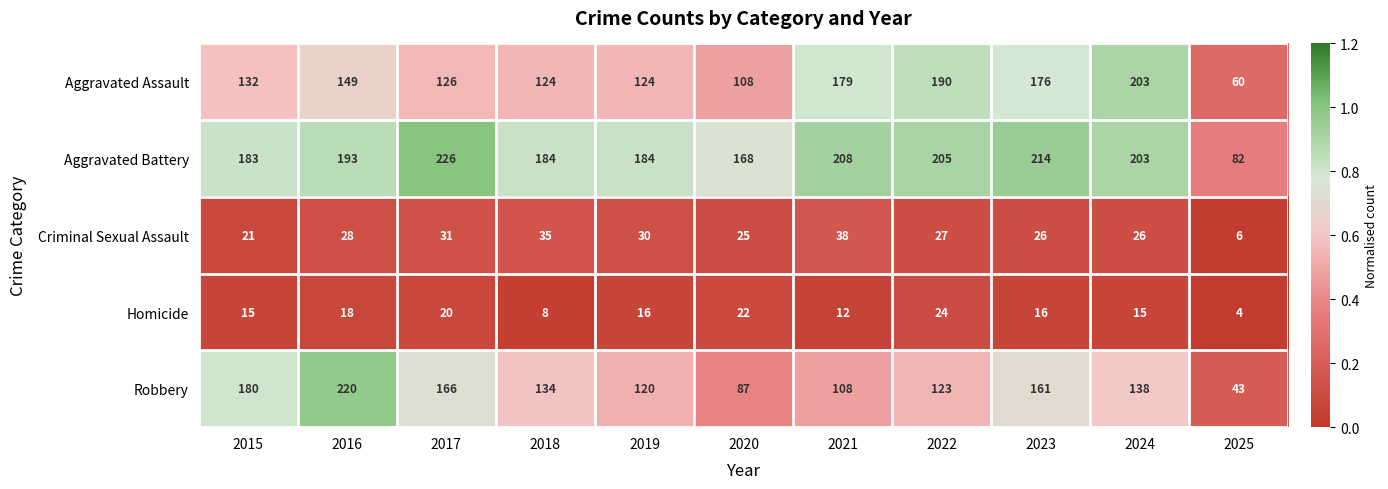

At which label is Aggravated Assault closest to 131?

2015